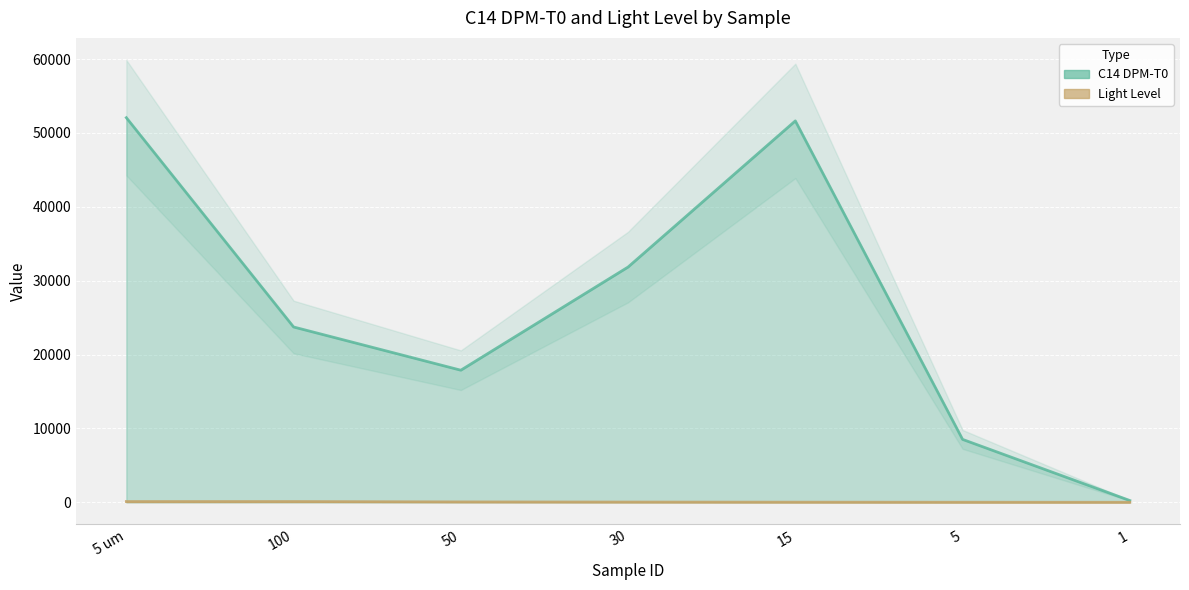

Reading left to right, extract all data points from this chart.

C14 DPM-T0: 5 um=52056	100=23728	50=17877	30=31841	15=51623	5=8512	1=238
Light Level: 5 um=100	100=100	50=50	30=30	15=15	5=5	1=1